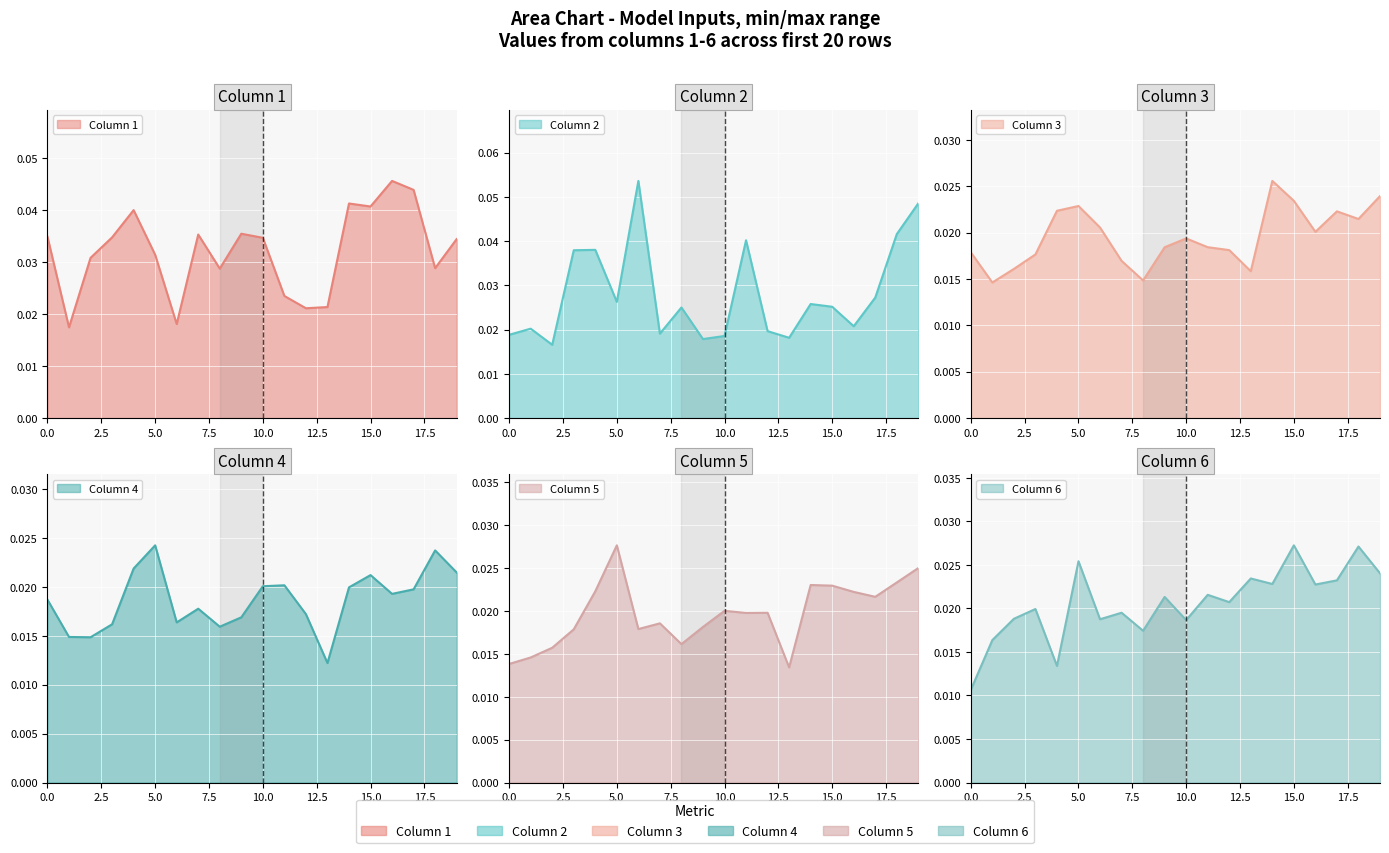

Where is the first local maximum for 6?

3